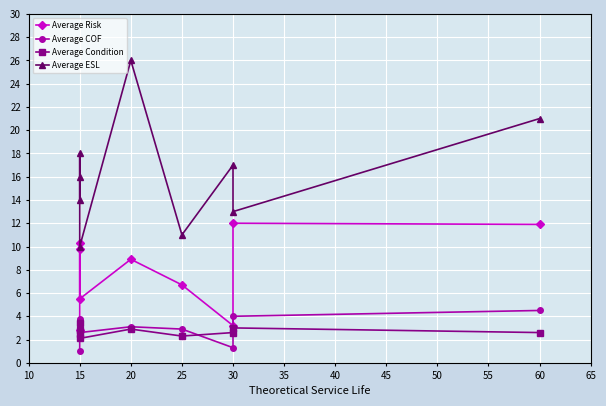

Is it true that Average ESL equals 18.0 at 15?

True